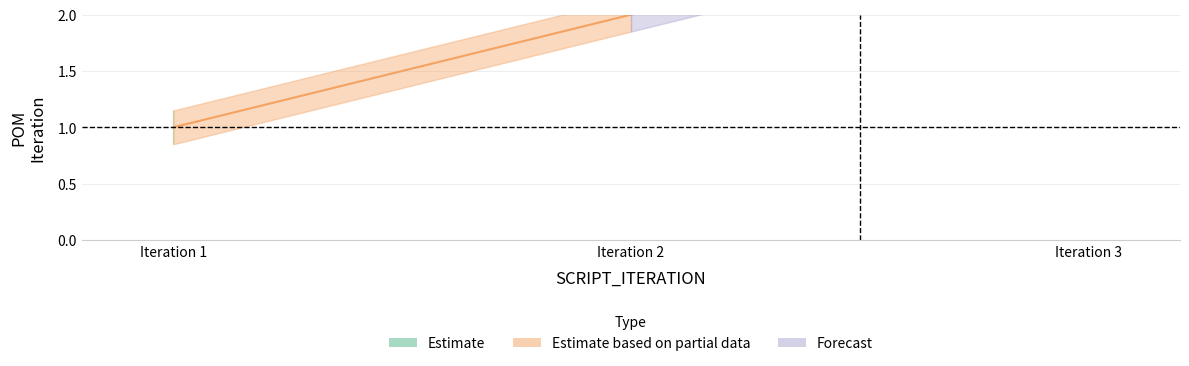

Where does the data first go above 2?

3